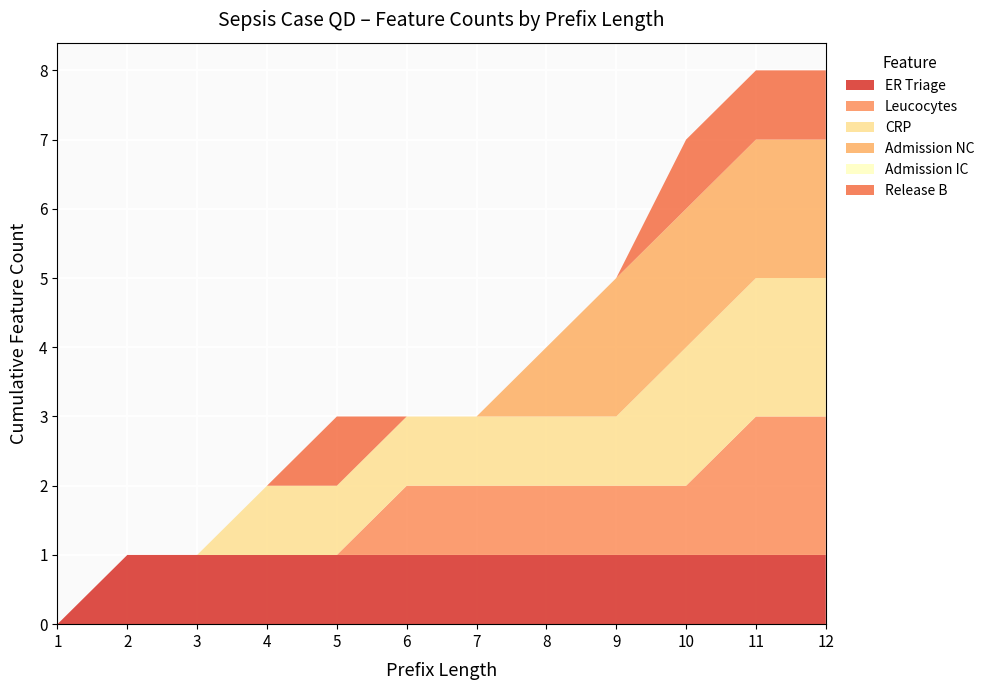

Reading left to right, what are all the values shown in this chart?

ER Triage: 0	1	1	1	1	1	1	1	1	1	1	1
Leucocytes: 0	0	0	0	0	1	1	1	1	1	2	2
CRP: 0	0	0	1	1	1	1	1	1	2	2	2
Admission NC: 0	0	0	0	0	0	0	1	2	2	2	2
Admission IC: 0	0	0	0	0	0	0	0	0	0	0	0
Release B: 0	0	0	0	1	0	0	0	0	1	1	1